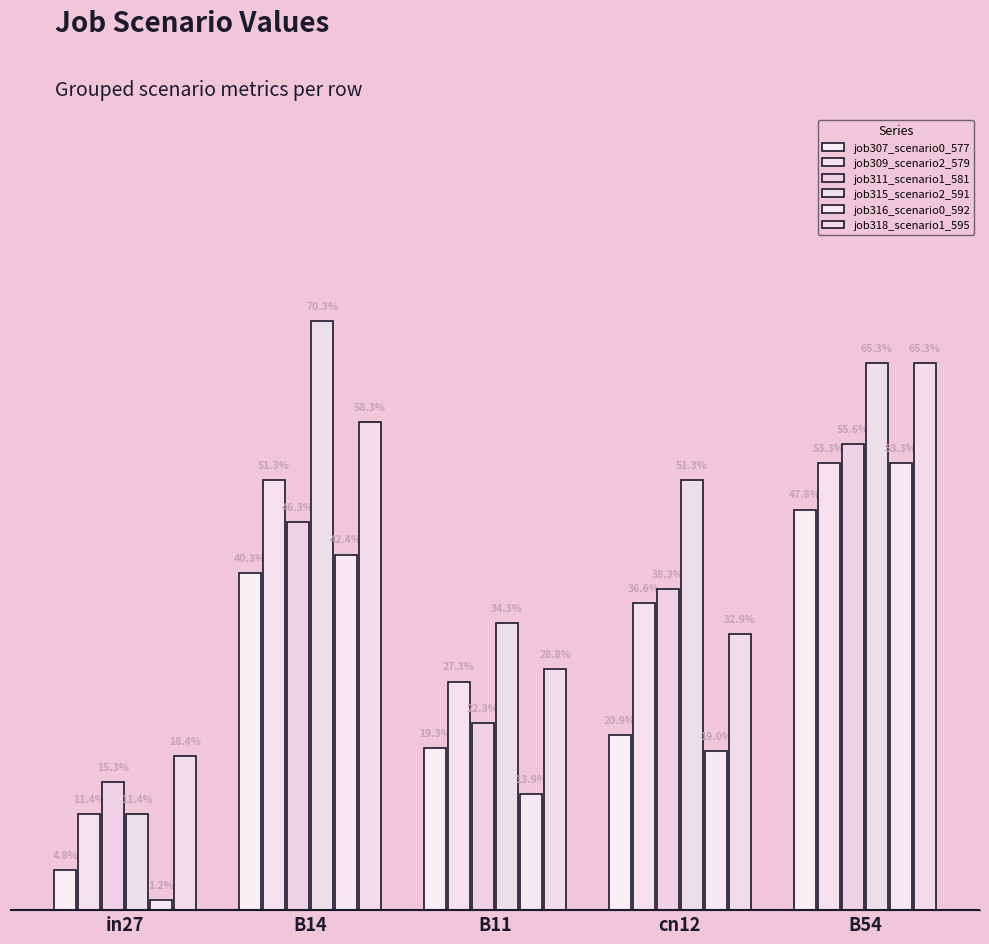

Does the chart contain stacked bars?

No